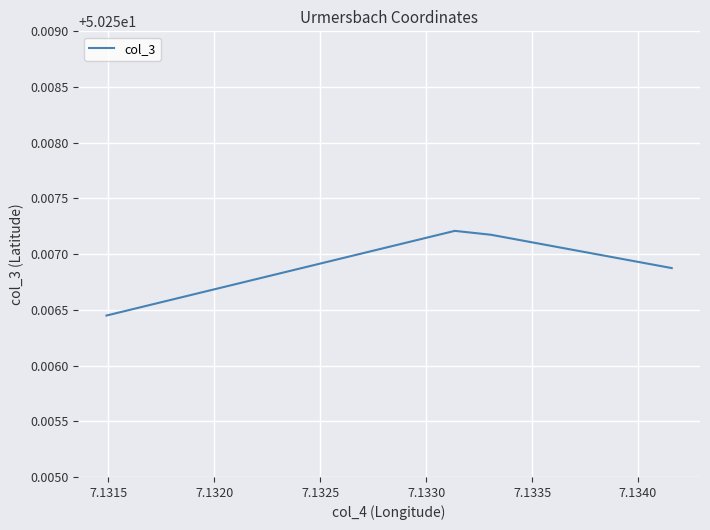

Between 7.1320 and 7.1315, which is larger?

7.1320